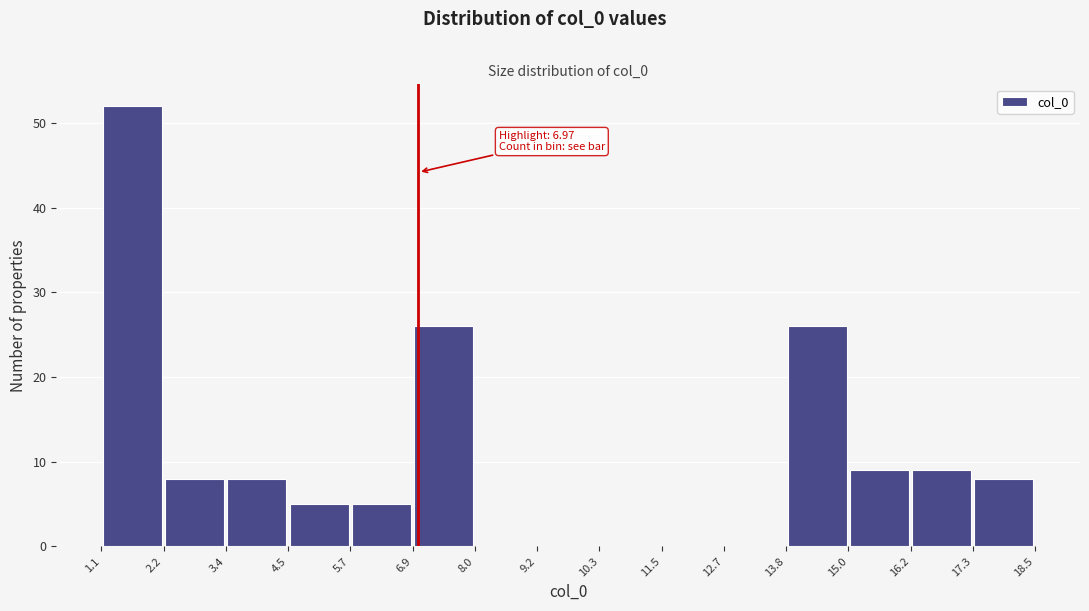

Over which range of the x-axis is the bar tallest?

1.1 to 2.2